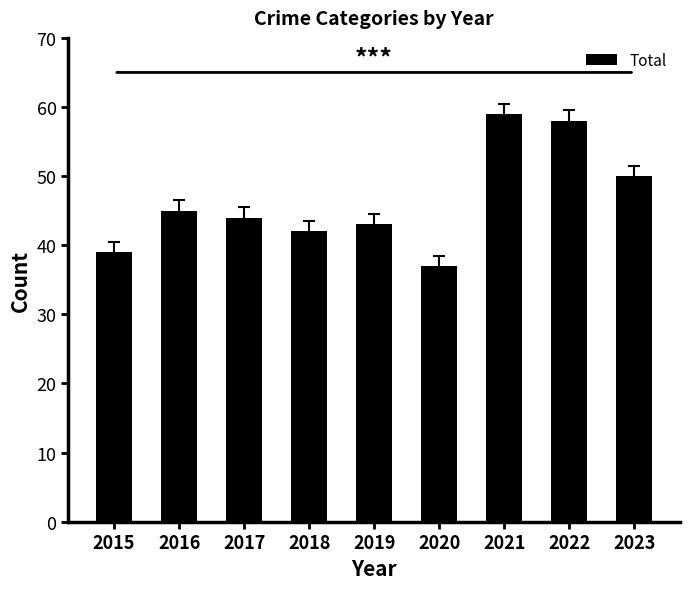

How many data points does each series have?

9